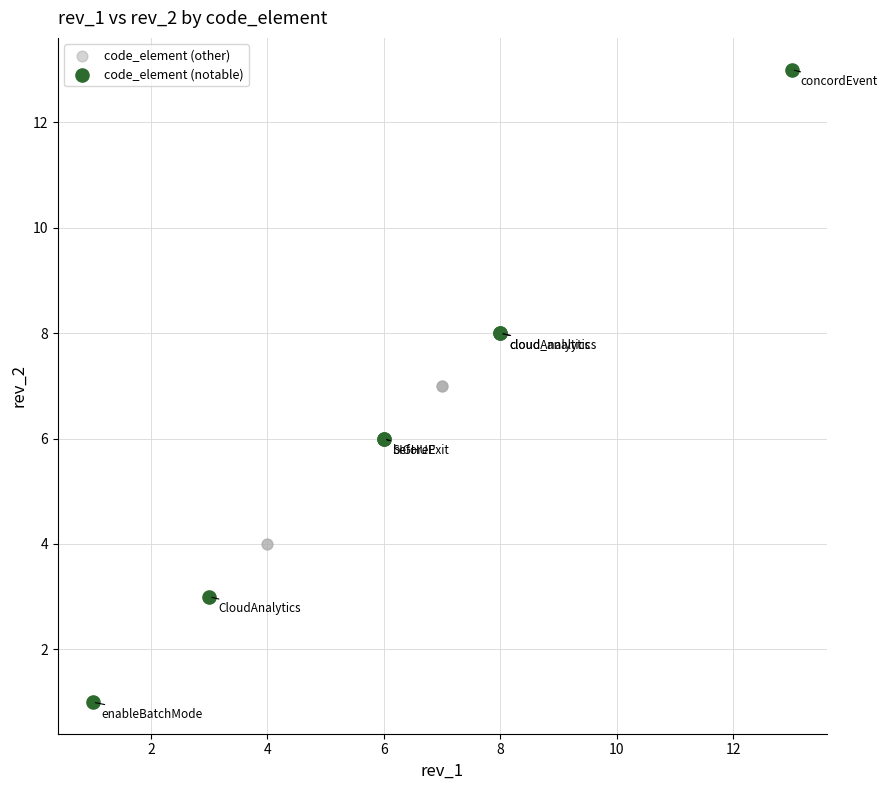

Which series contains the highest Y value?

code_element (notable)